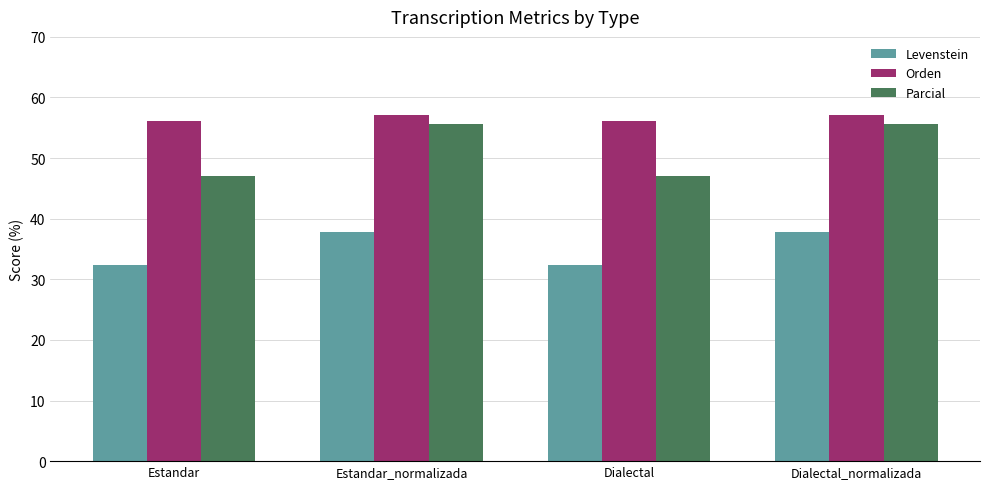

What is the difference between the highest and lowest values at Estandar_normalizada?

19.4